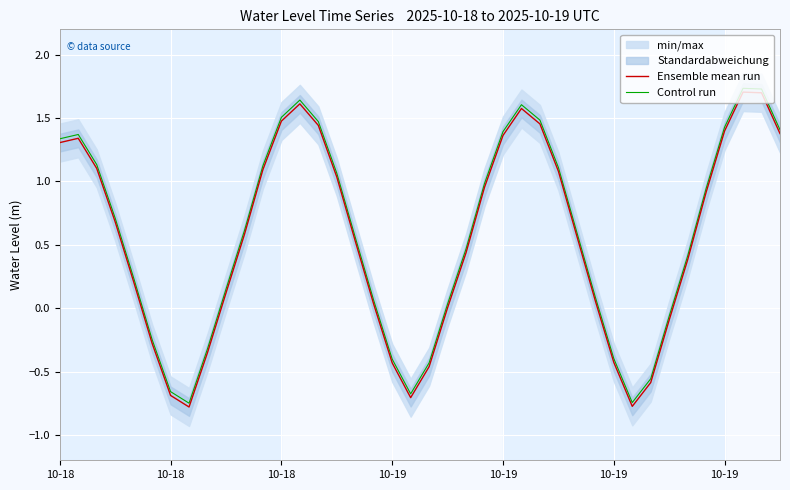

At how many categories does at least one series exceed 1?

16